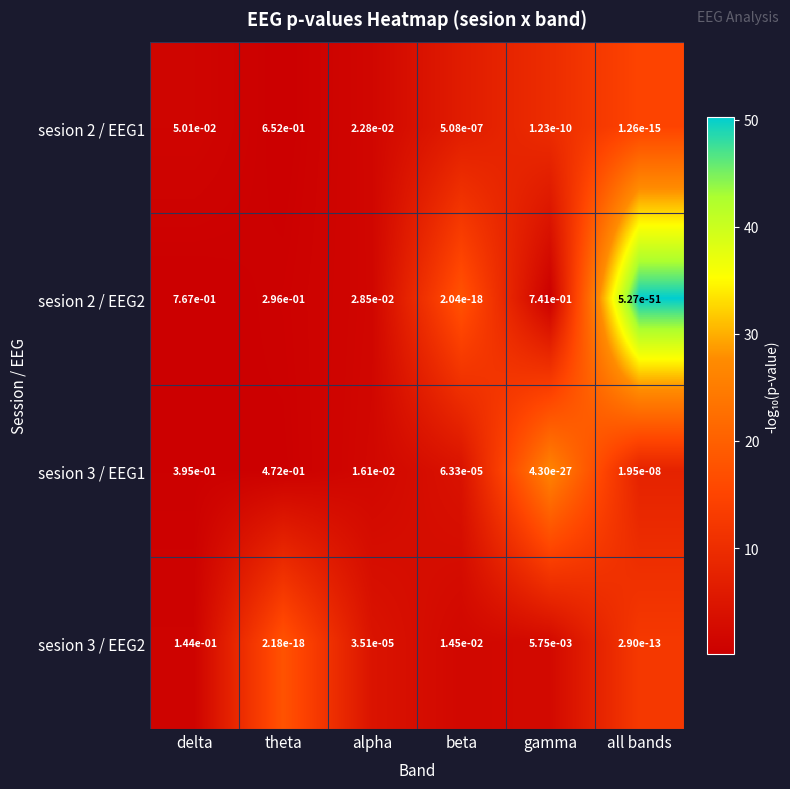

Which category has the highest value across all series?

delta